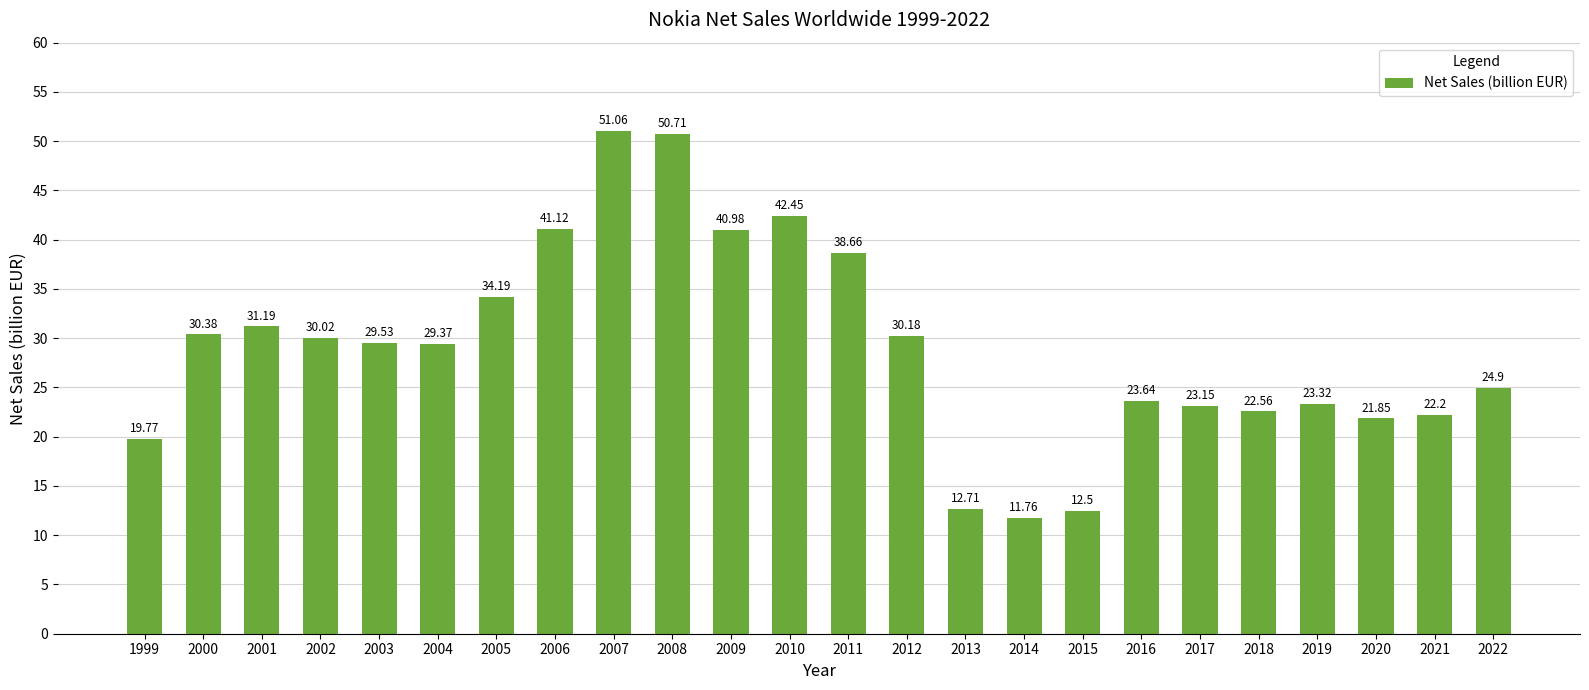

What is the change in value from 1999 to 2011?

+18.9